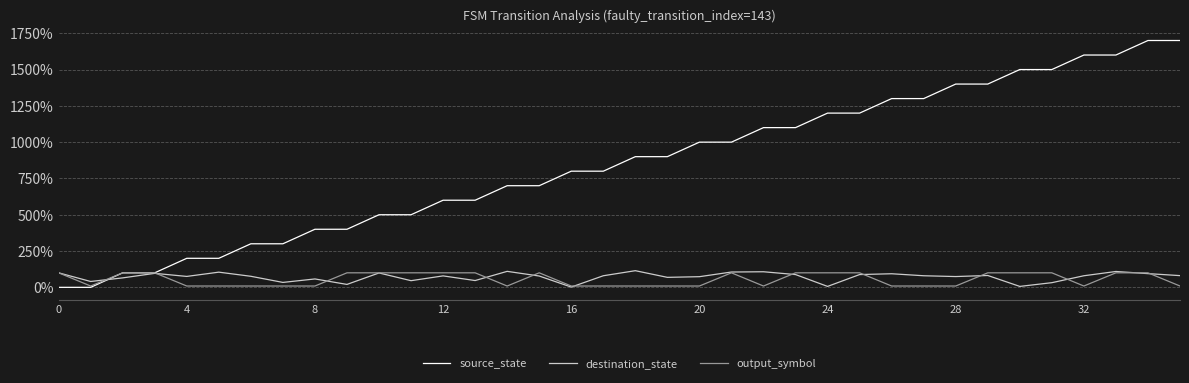

What is the maximum value shown in the chart?

1700.0